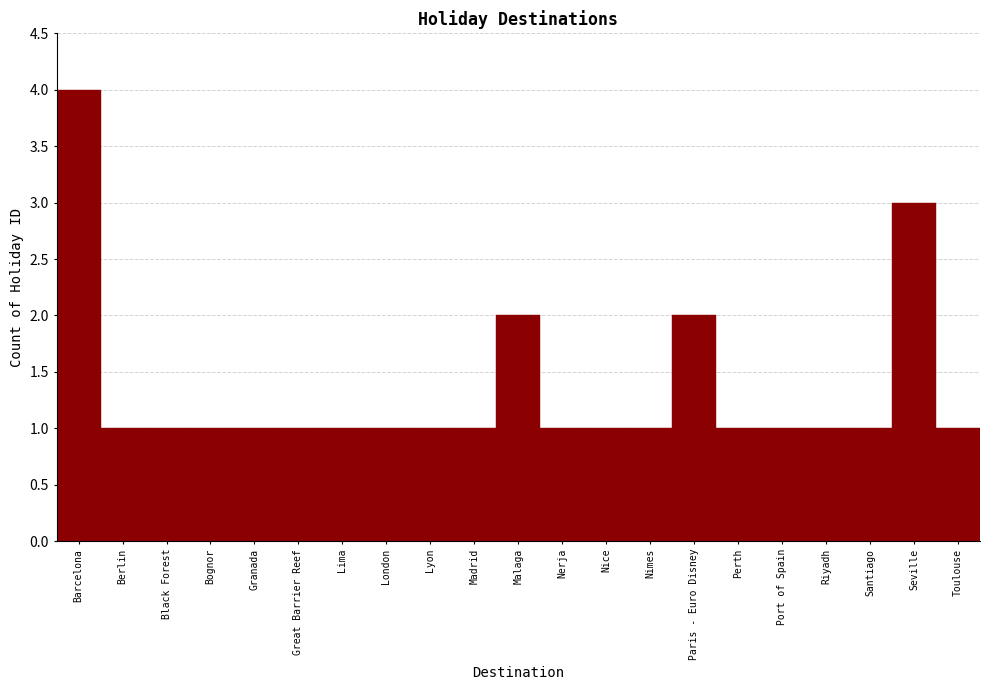

Reading left to right, what are all the values shown in this chart?

Barcelona=4	Berlin=1	Black Forest=1	Bognor=1	Granada=1	Great Barrier Reef=1	Lima=1	London=1	Lyon=1	Madrid=1	Malaga=2	Nerja=1	Nice=1	Nimes=1	Paris - Euro Disney=2	Perth=1	Port of Spain=1	Riyadh=1	Santiago=1	Seville=3	Toulouse=1